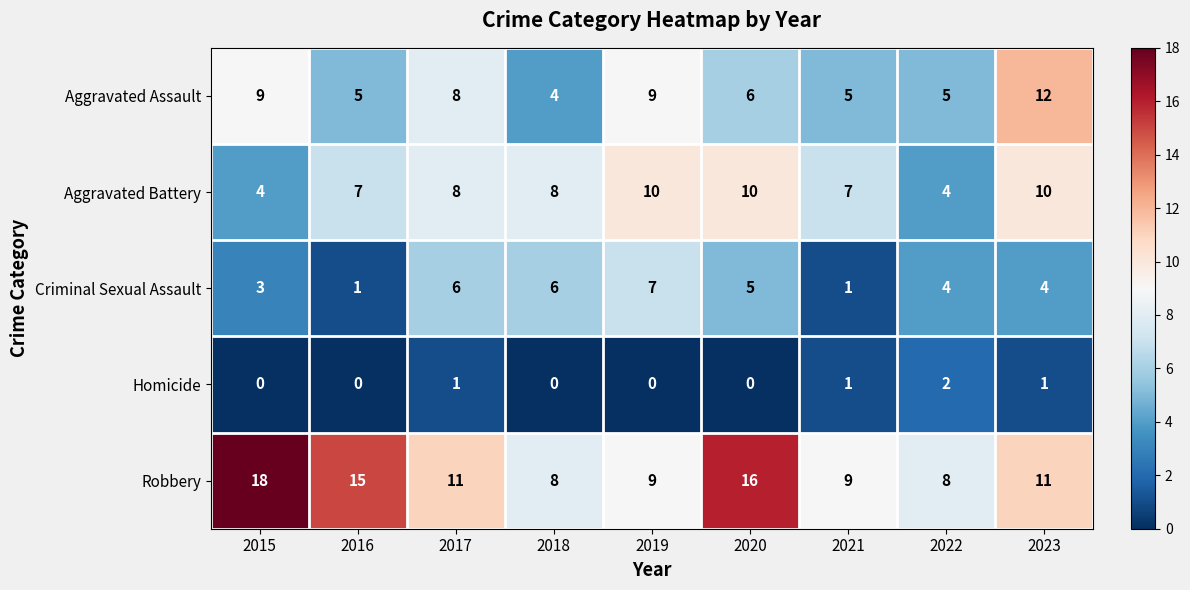

Count the Homicide values in the range 0 to 1.

8